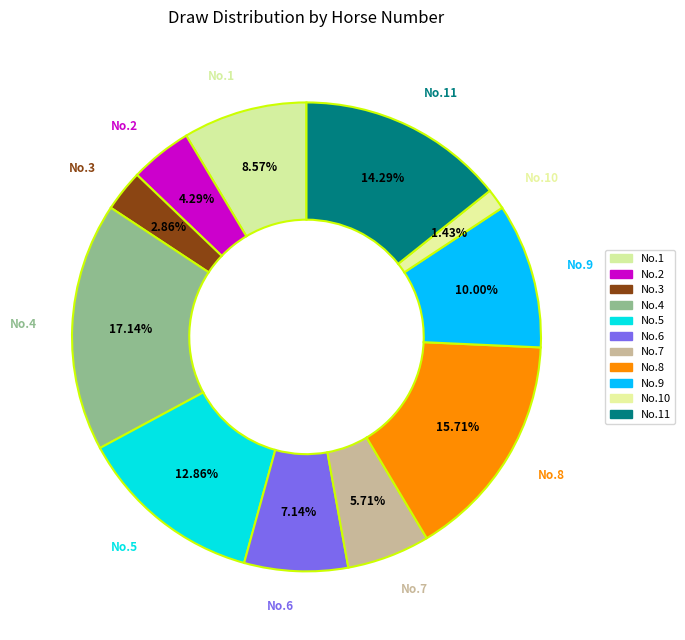

Is there any slice that represents more than half of the pie?

No